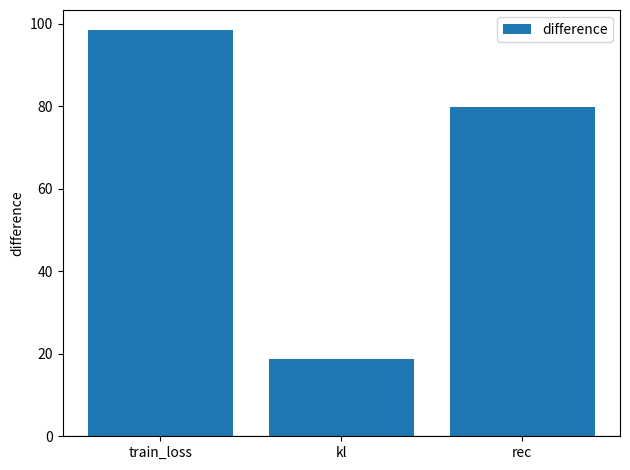

What is the smallest value displayed?

18.7